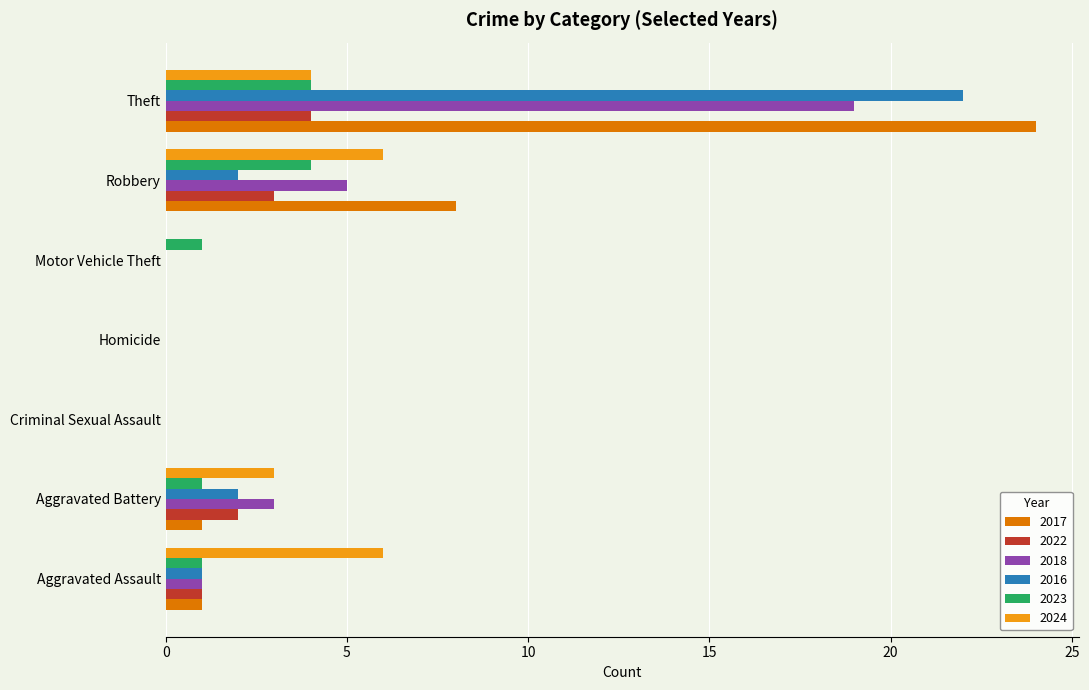

Which series has the largest total across all categories?

2017